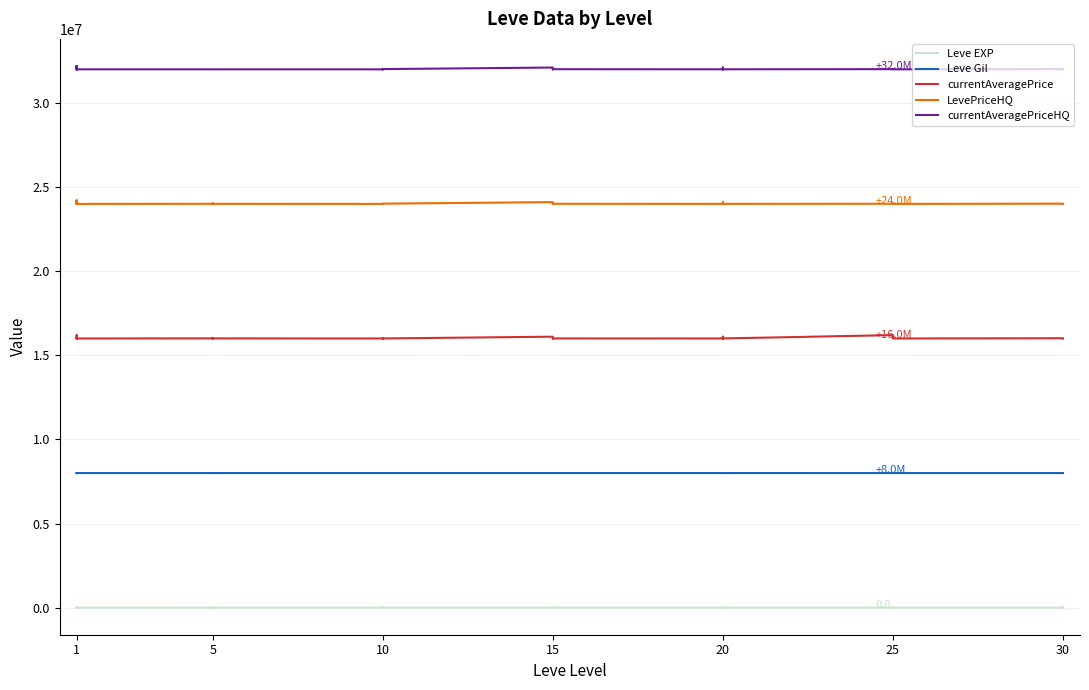

In Leve Gil, how many points are higher than both neighbors (excluding endpoints)?

11